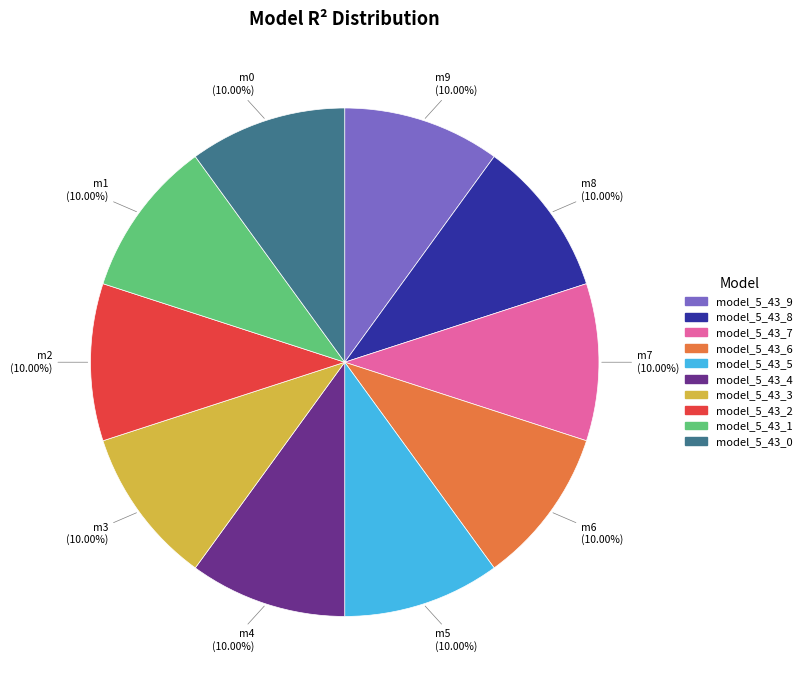

Is there a majority slice in this chart?

No